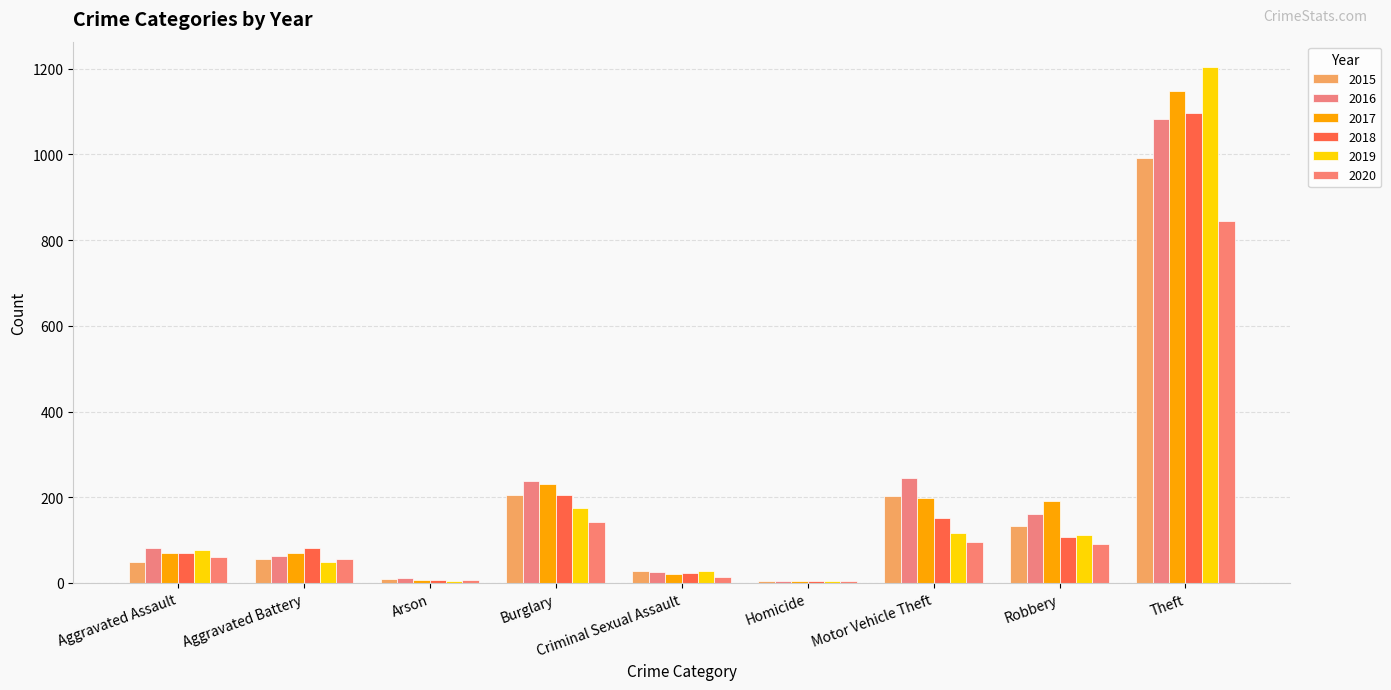

At how many categories does at least one series exceed 1056?

1